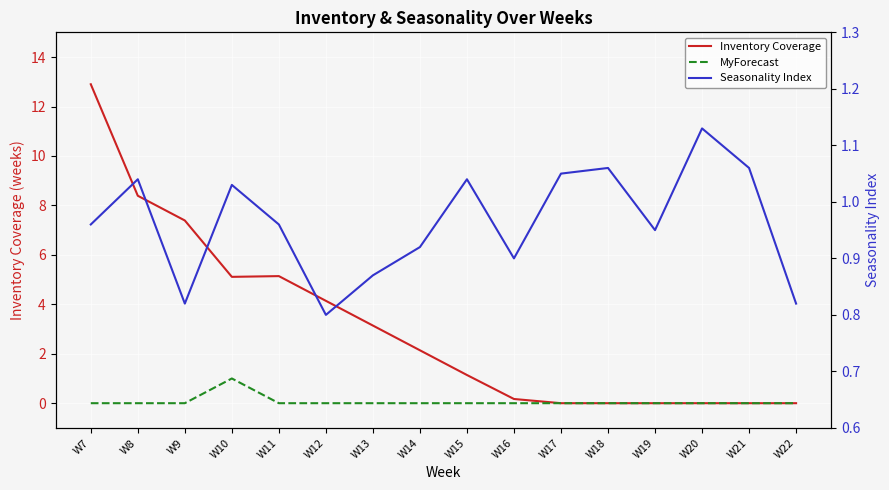

What is the sum of all Inventory Coverage values?

49.7